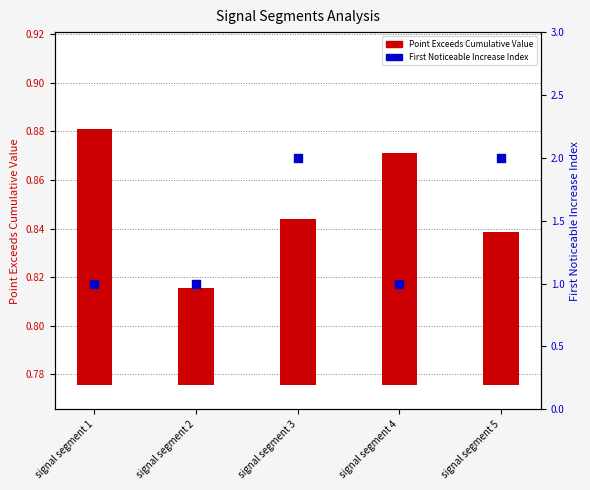

At how many categories does at least one series exceed 0?

5